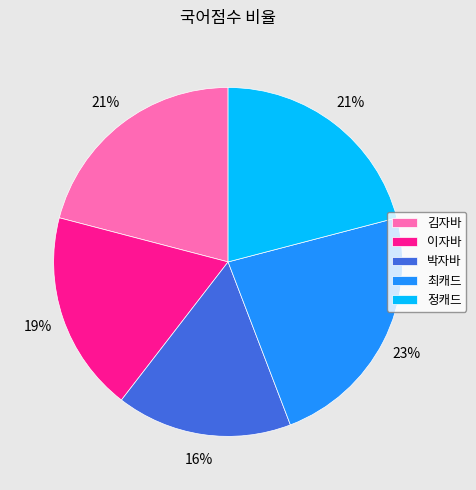

Is the sum of 최캐드 and 김자바 greater than half?

No